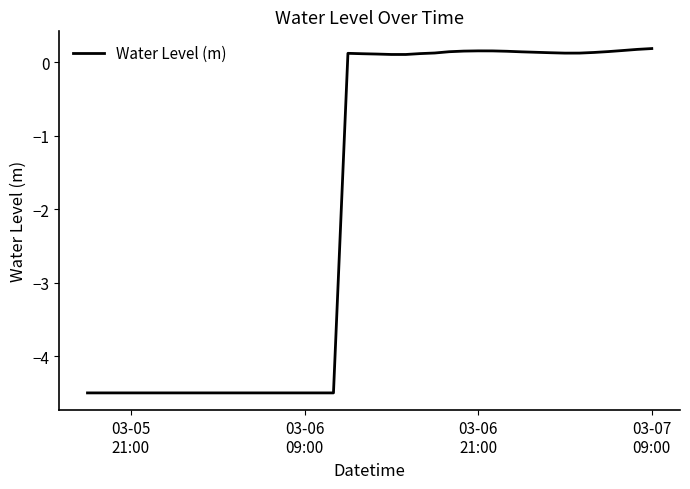

What is the smallest value displayed?

-4.5